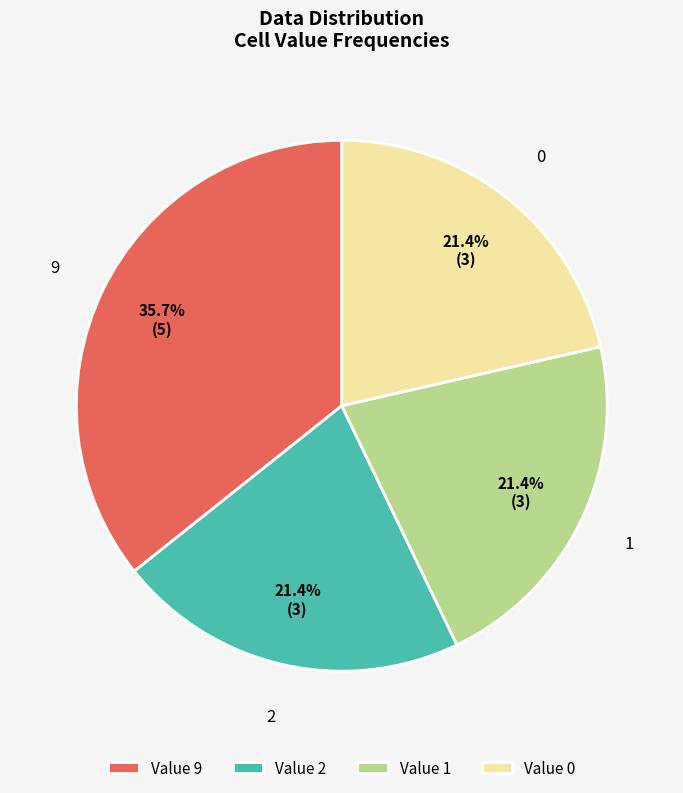

To the nearest percent, what is the combined percentage of 9 and 1?

57%